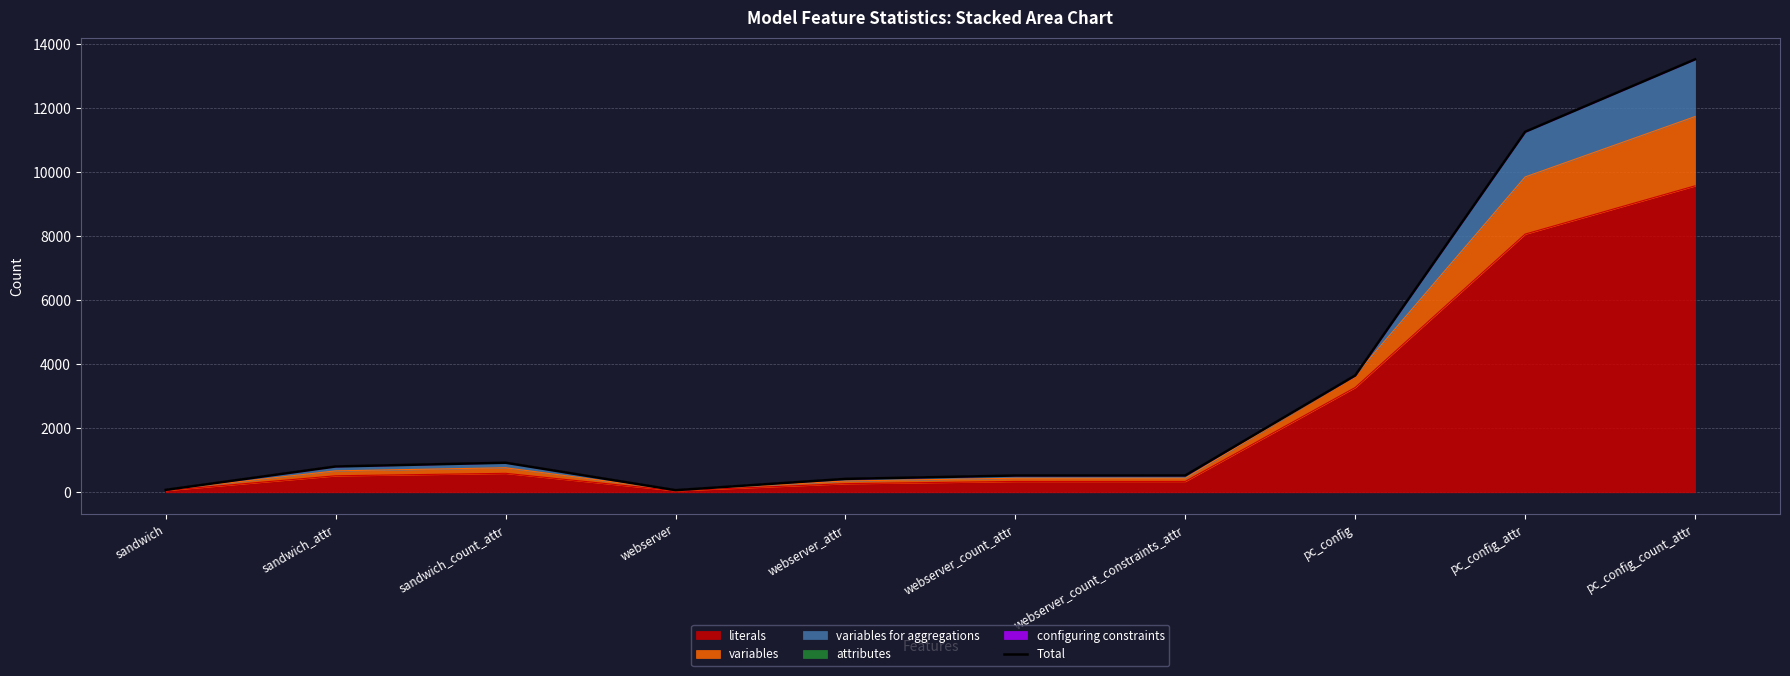

Reading left to right, transcribe all the data shown in this chart.

77	808	925	67	420	525	527	3654	11269	13534